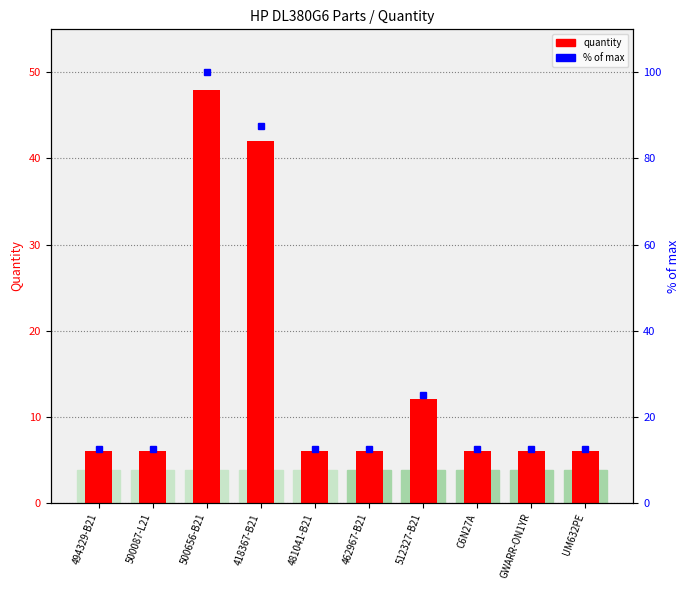

List the series in order of their peak value, highest first.

% of max, quantity